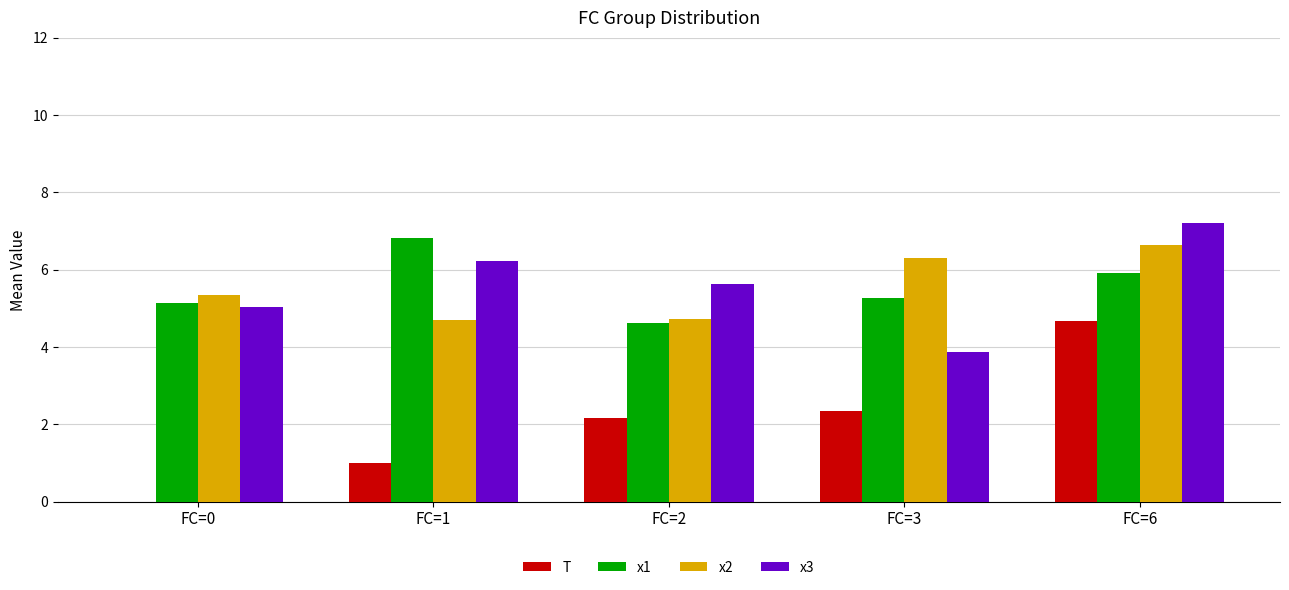

What is the highest value of the x2 series?

6.6